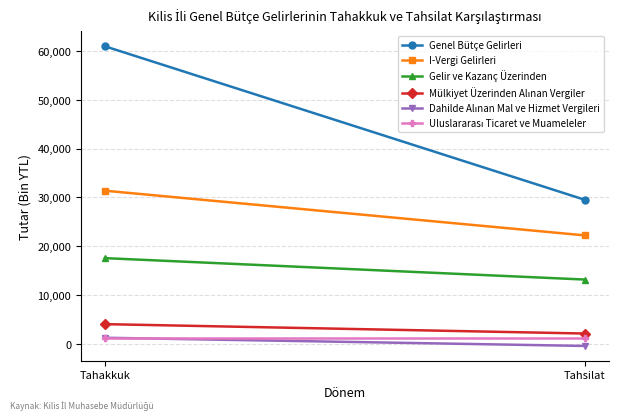

What is the label of the 2nd point from the right?

Tahakkuk